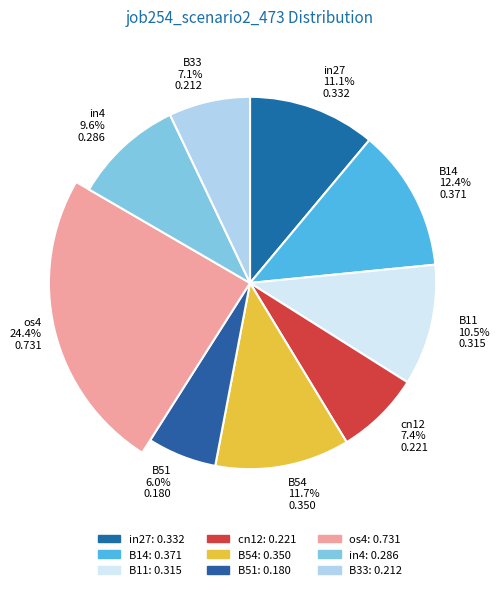

What percentage is the cn12 slice, to the nearest percent?

7%